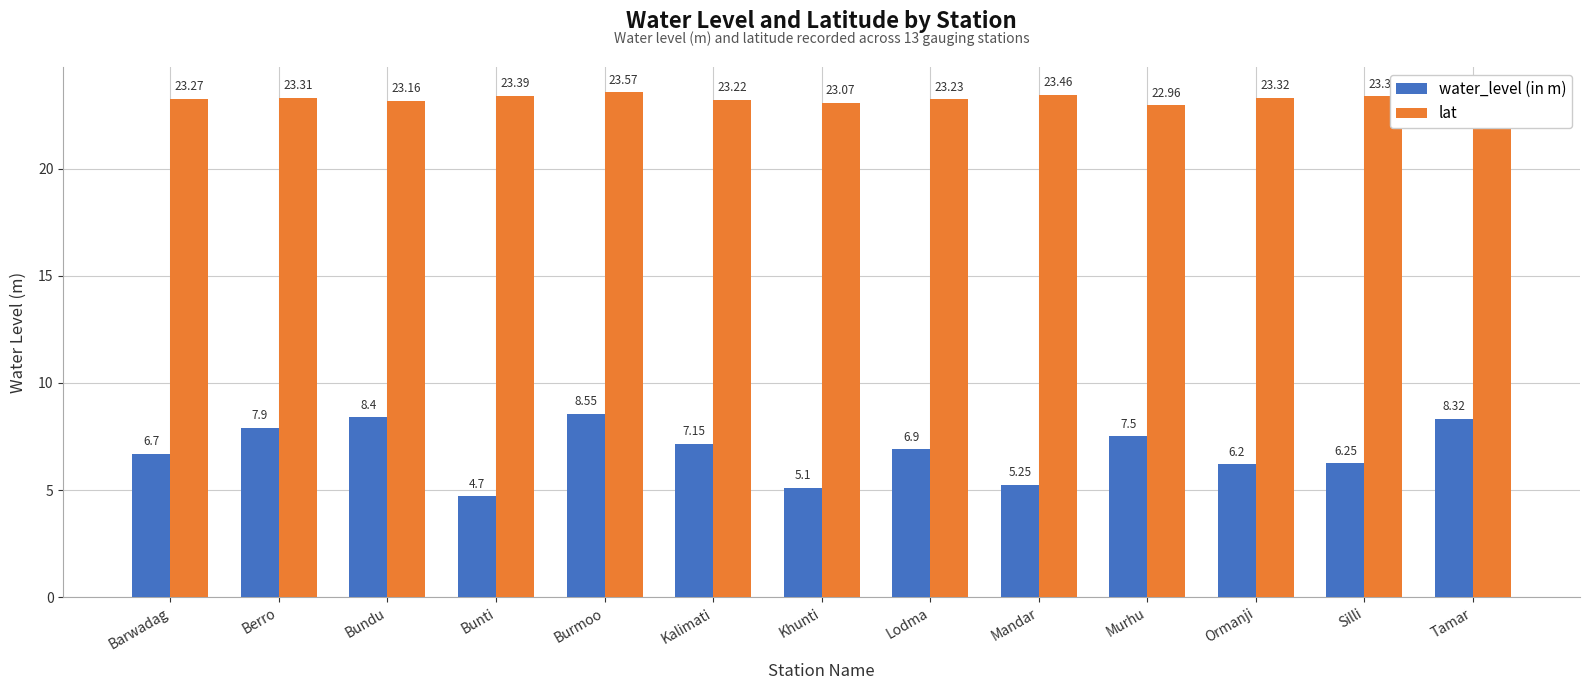

What is the spread (max minus min) of values at Mandar?

18.2